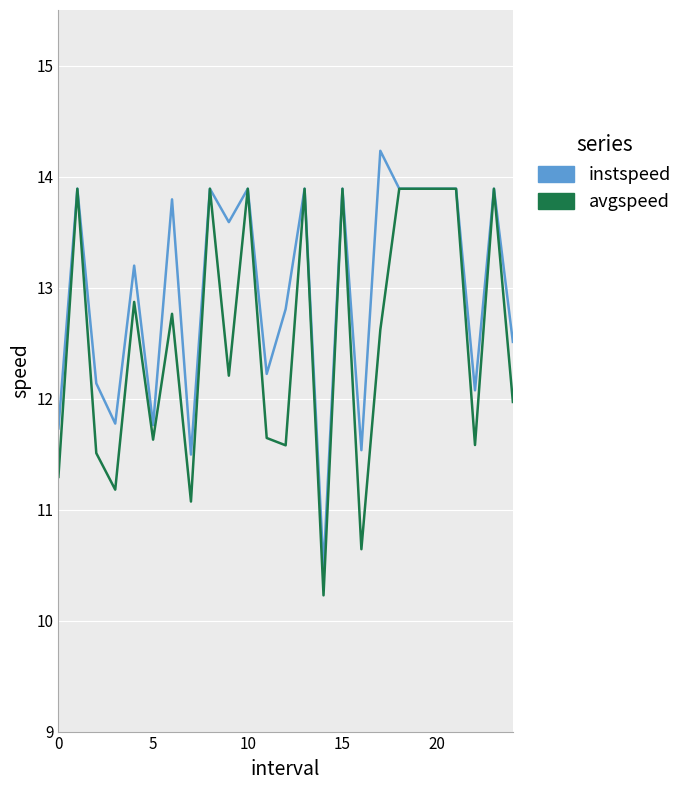

Which series has the largest total across all categories?

instspeed